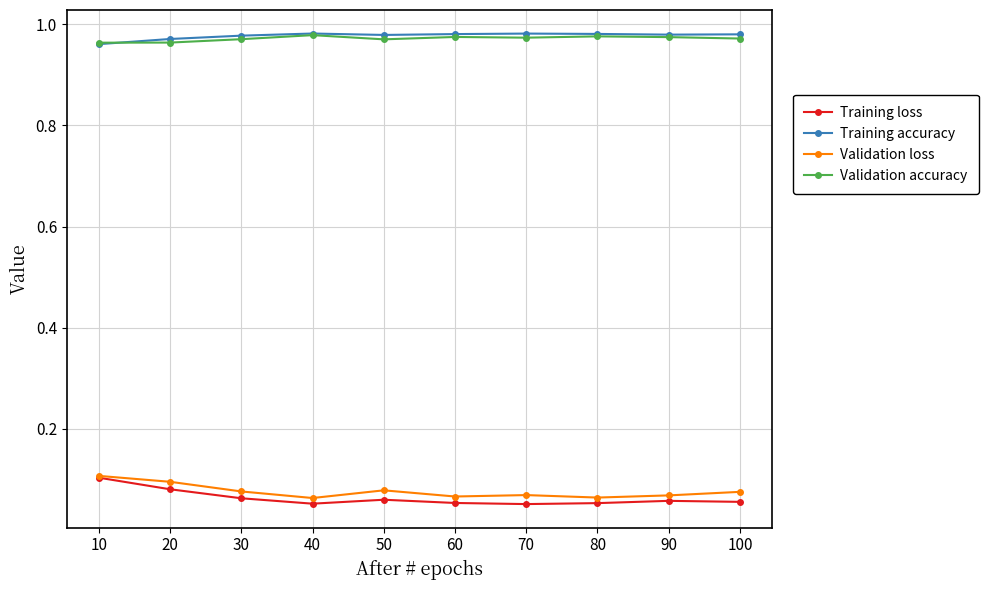

In Training accuracy, how many points are lower than both neighbors (excluding endpoints)?

2